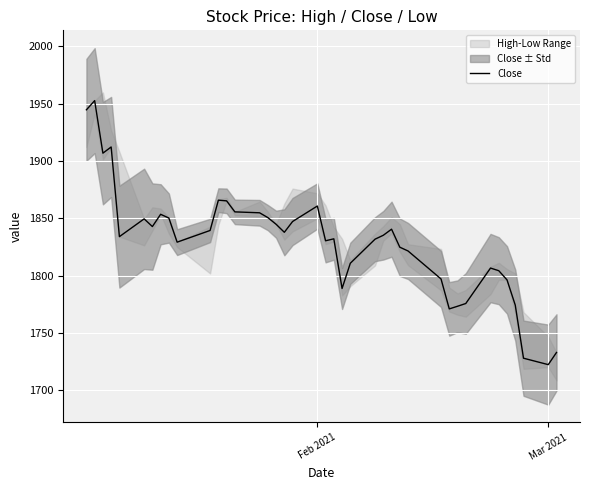

The value of Close at Feb 2021 is 445.0. True or false?

False